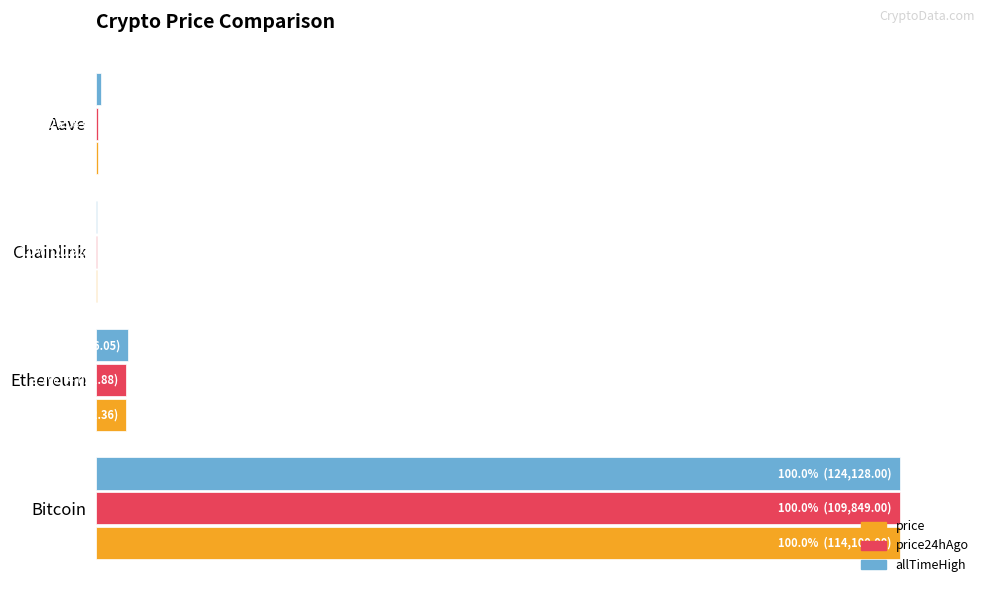

Reading left to right, extract all data points from this chart.

price: 100.0	3.7	0.0	0.2
price24hAgo: 100.0	3.7	0.0	0.2
allTimeHigh: 100.0	4.0	0.0	0.5